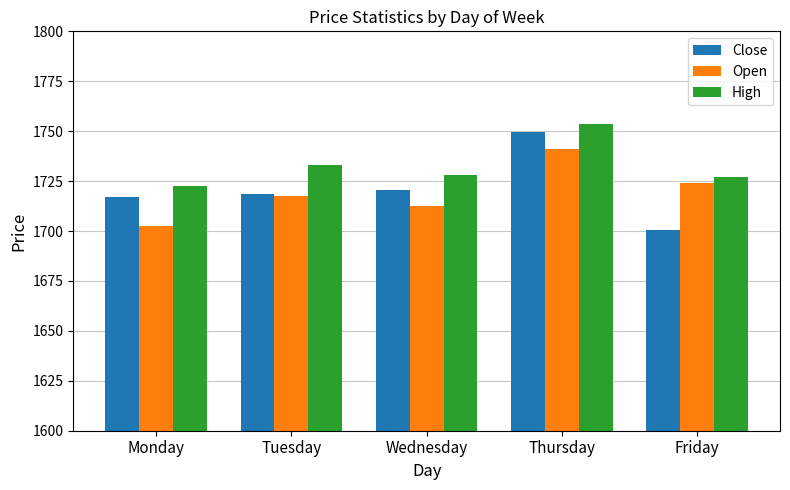

How many bars are there in total?

15